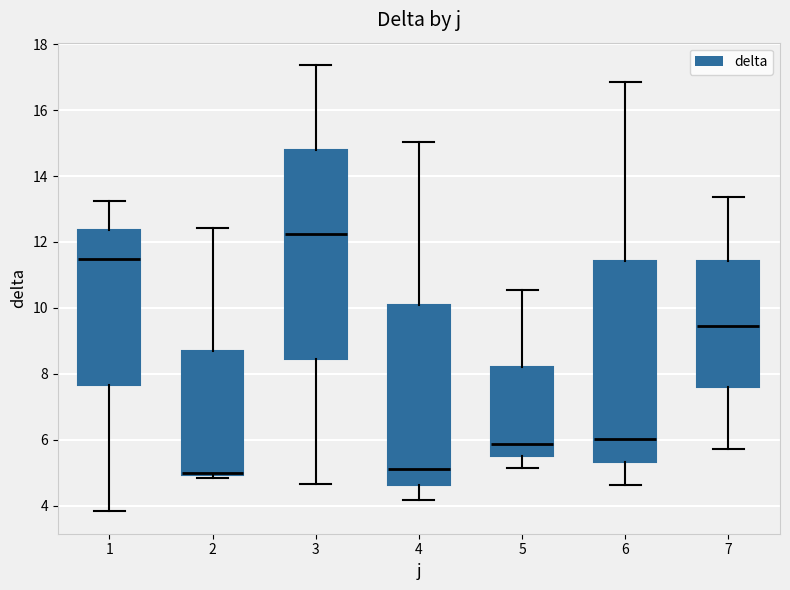

Which box is the tallest, from its lower edge to its upper edge?

3